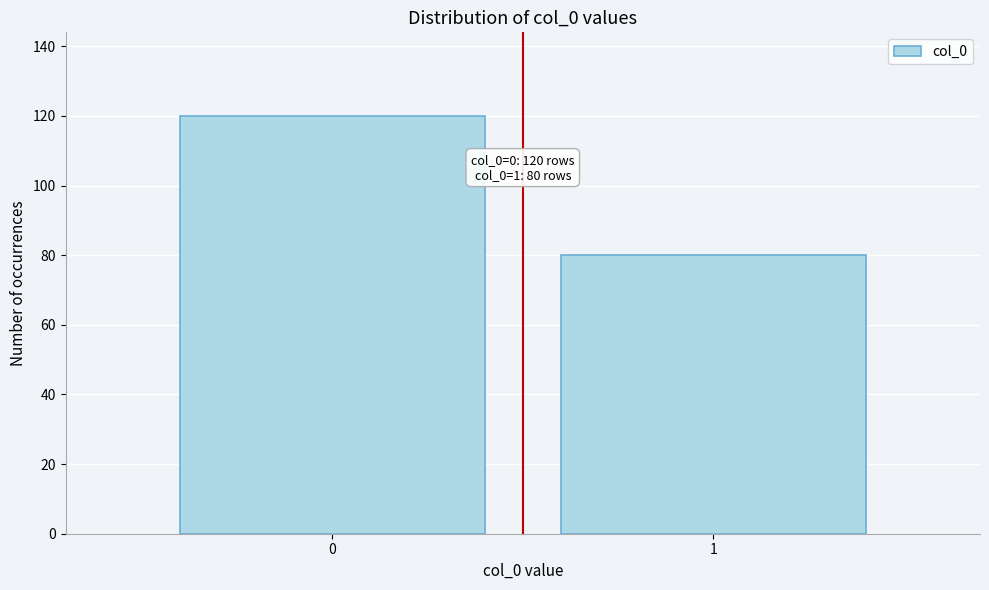

Reading left to right, what are all the values shown in this chart?

120	80